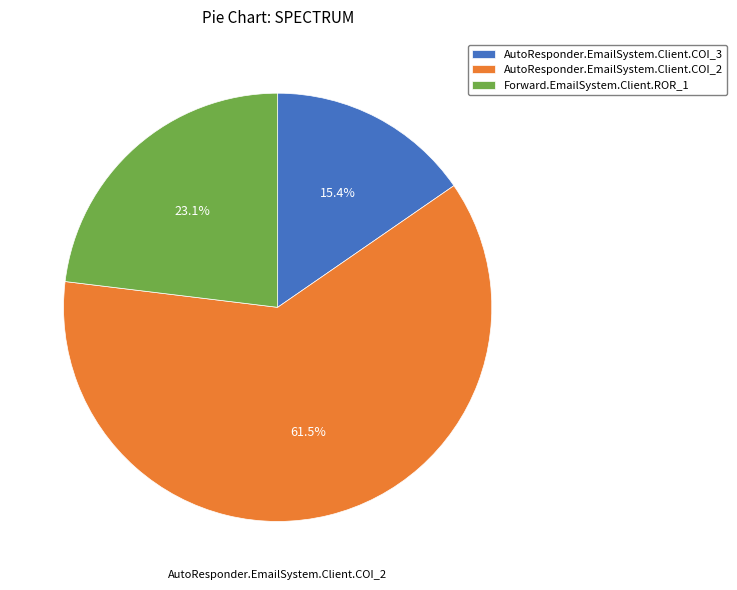

To the nearest percent, what is the difference between the AutoResponder.EmailSystem.Client.COI_2 and Forward.EmailSystem.Client.ROR_1 slice percentages?

38%